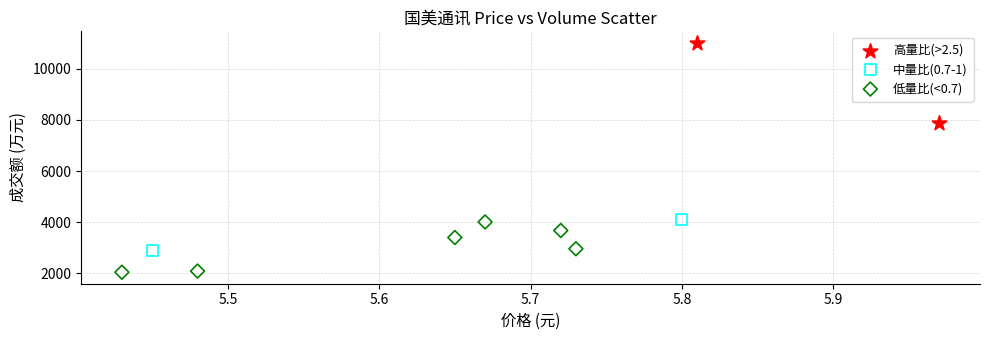

What are all the series names shown in the legend?

高量比(>2.5), 中量比(0.7-1), 低量比(<0.7)